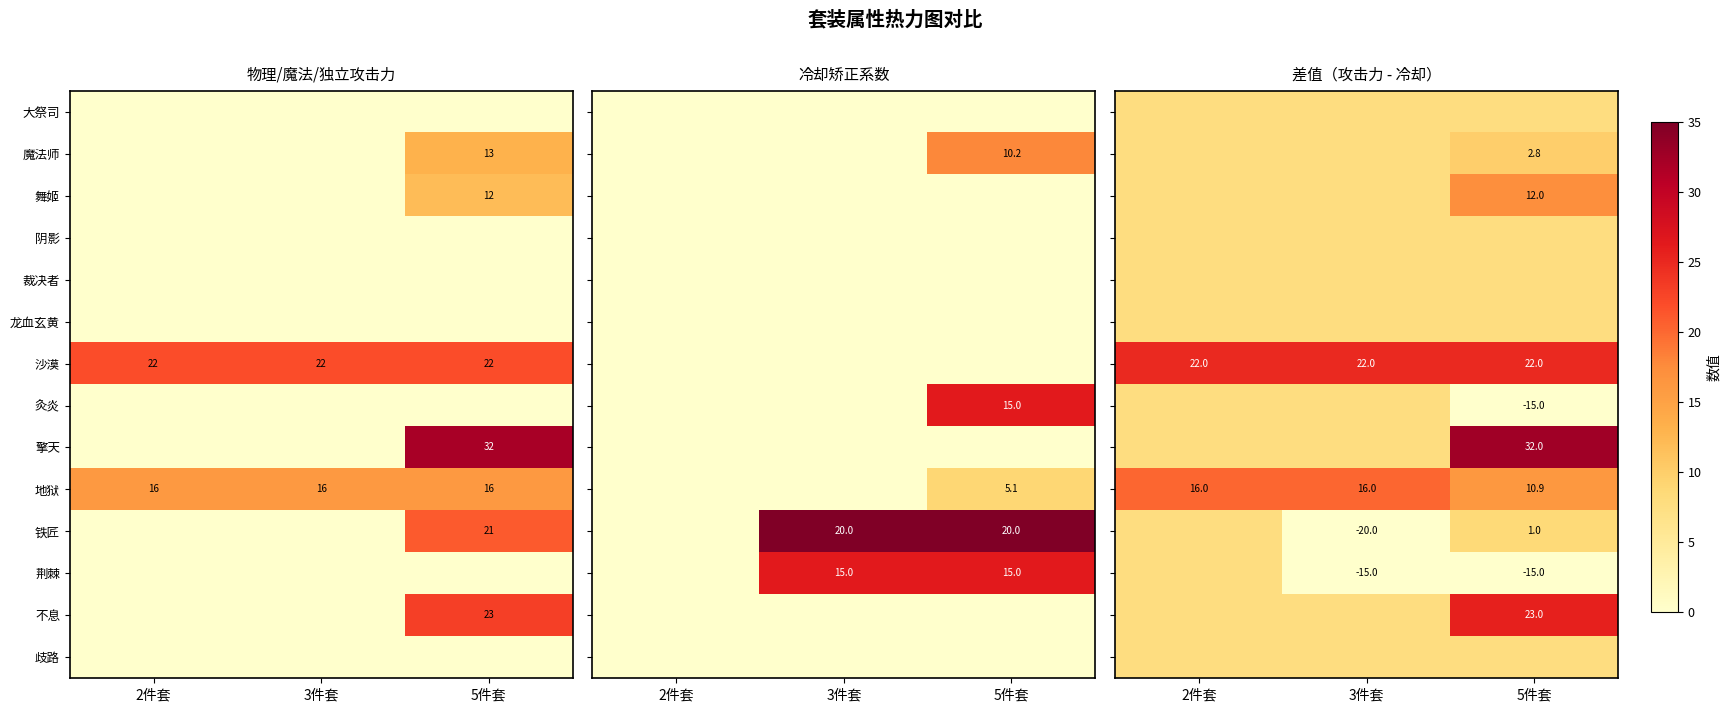

The value of 不息 at 5件套 is 37. True or false?

False